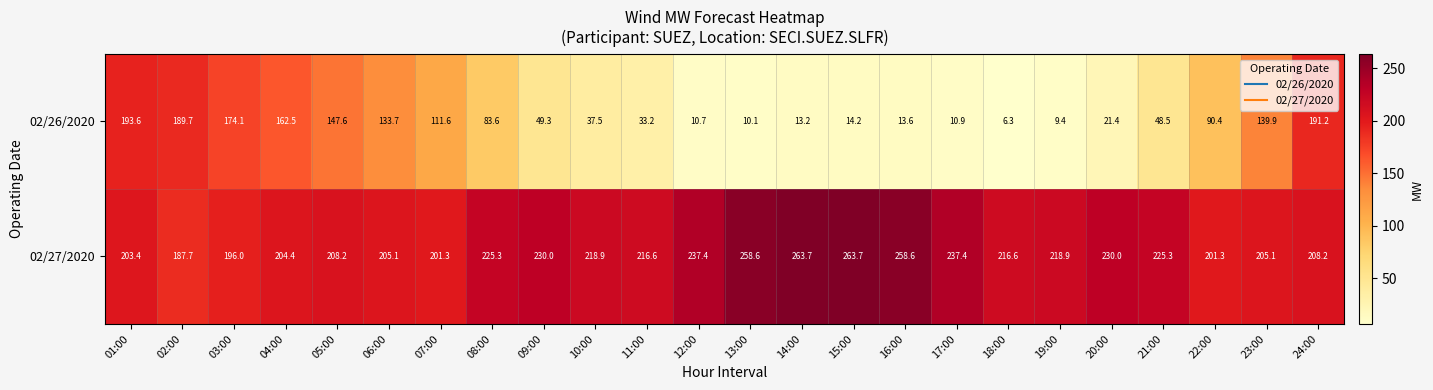

At which category is the sum across all series the highest?

24:00